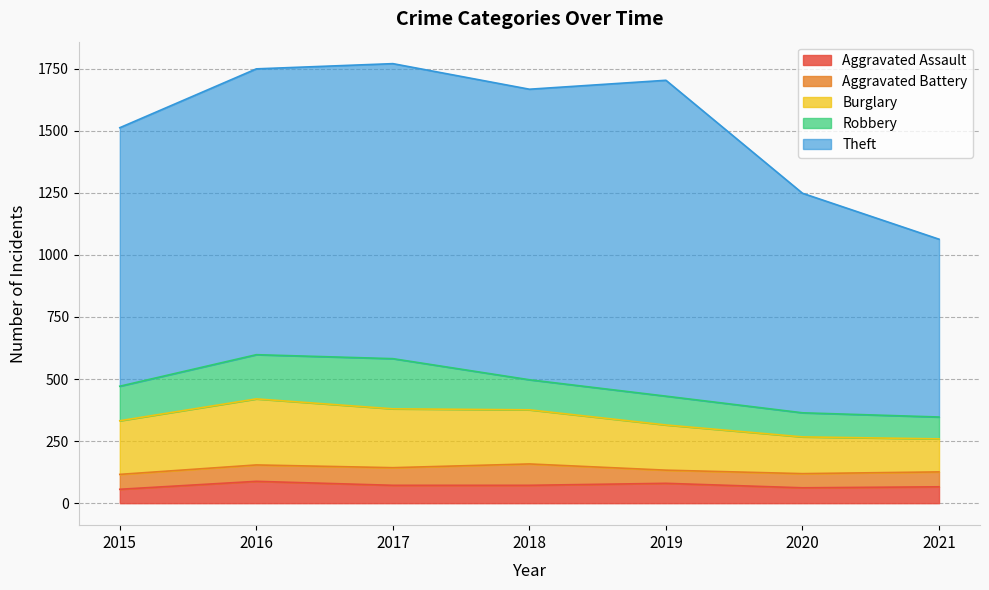

Count the number of data series in this chart.

5